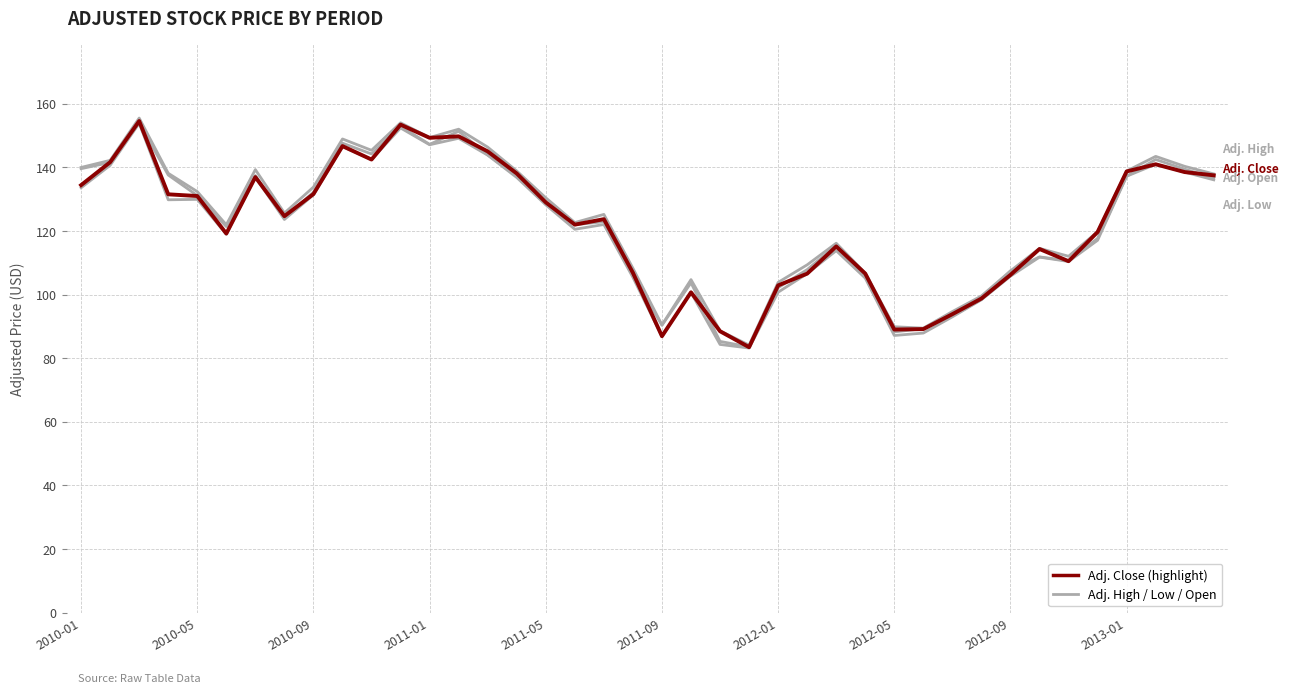

How many lines are shown in the chart?

4